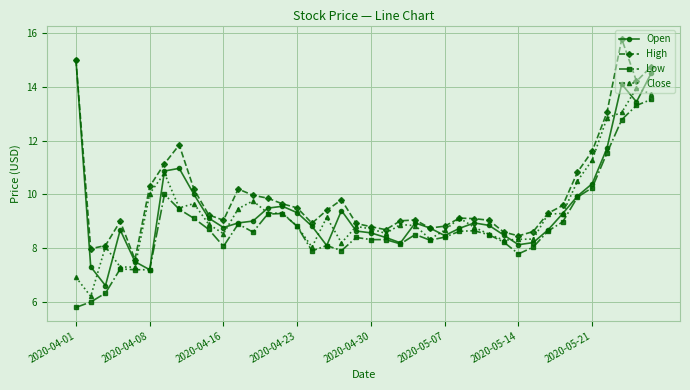

Which series has the largest total across all categories?

High